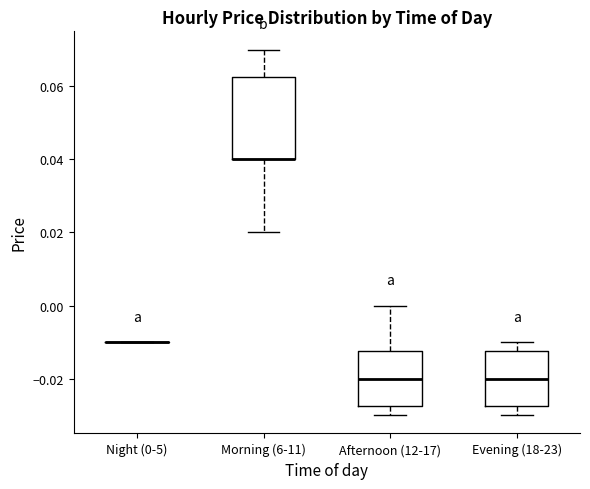

Reading left to right, read every box against the y-axis: the position of its median line, the range the box covers, and the ends of its whiskers. The values are not printed on the chart, so give them approximately, as read against the axis.

Night (0-5): box collapsed to a line at -0.010, whiskers -0.010 to -0.010
Morning (6-11): median 0.040 (drawn on the box's lower edge), box 0.040 to 0.062, whiskers 0.020 to 0.070
Afternoon (12-17): median -0.020, box -0.028 to -0.012, whiskers -0.030 to 0.000
Evening (18-23): median -0.020, box -0.028 to -0.012, whiskers -0.030 to -0.010